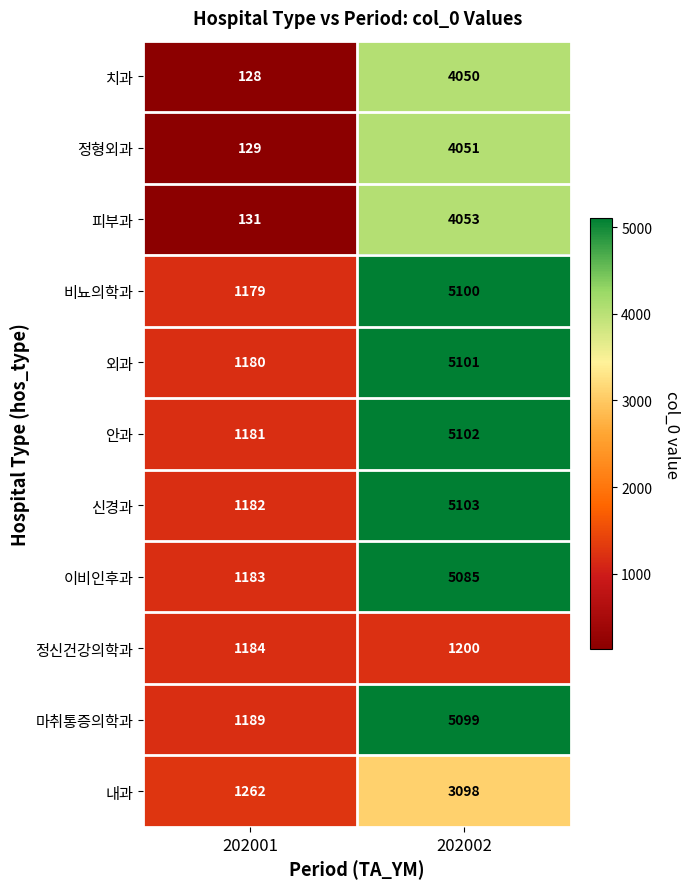

At which category is the sum across all series the highest?

202002